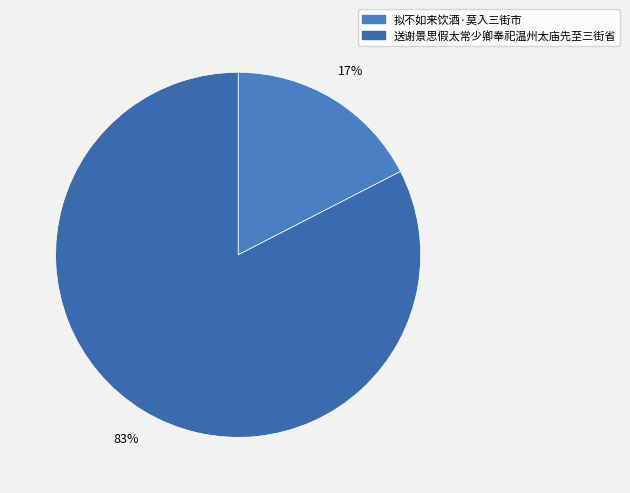

Is there a majority slice in this chart?

Yes